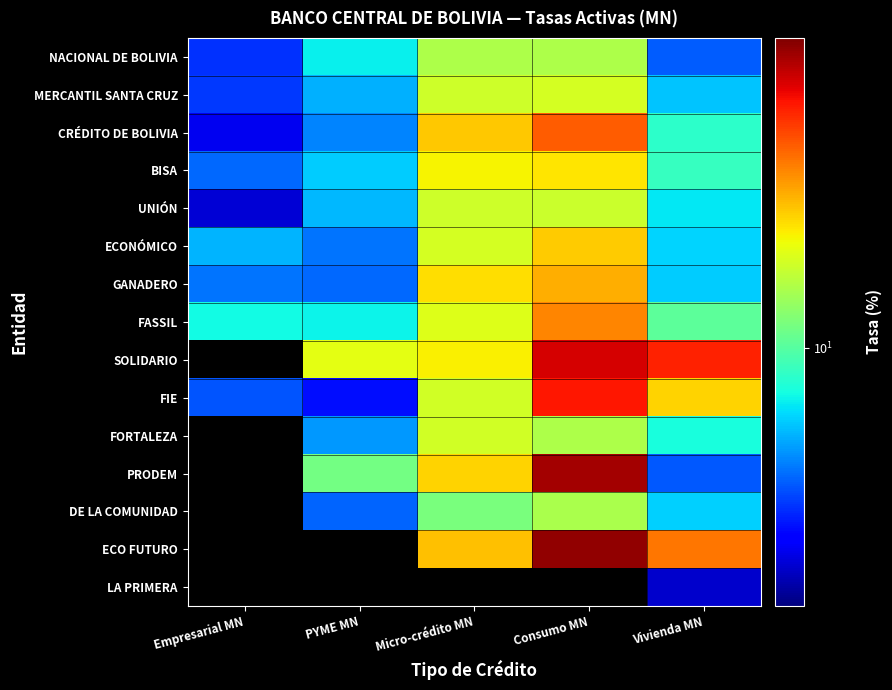

Between PYME MN and Micro-crédito MN, which is larger?

Micro-crédito MN